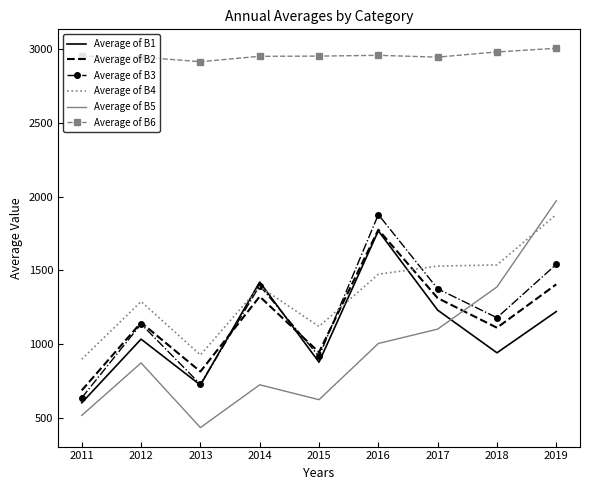

Which series has the largest range (max minus min)?

Average of B5